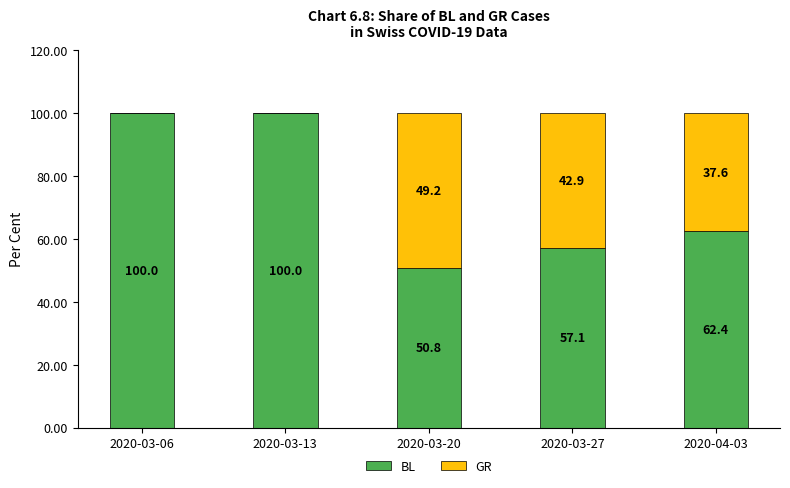

What is the difference between the BL values at 2020-03-20 and 2020-03-06?

49.2